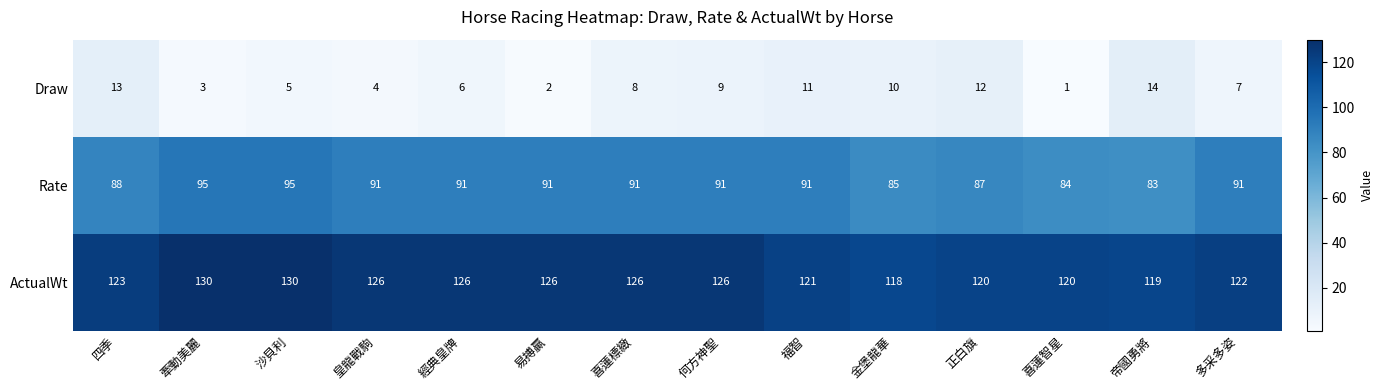

What is the difference between the maximum and minimum values in the ActualWt series?

12